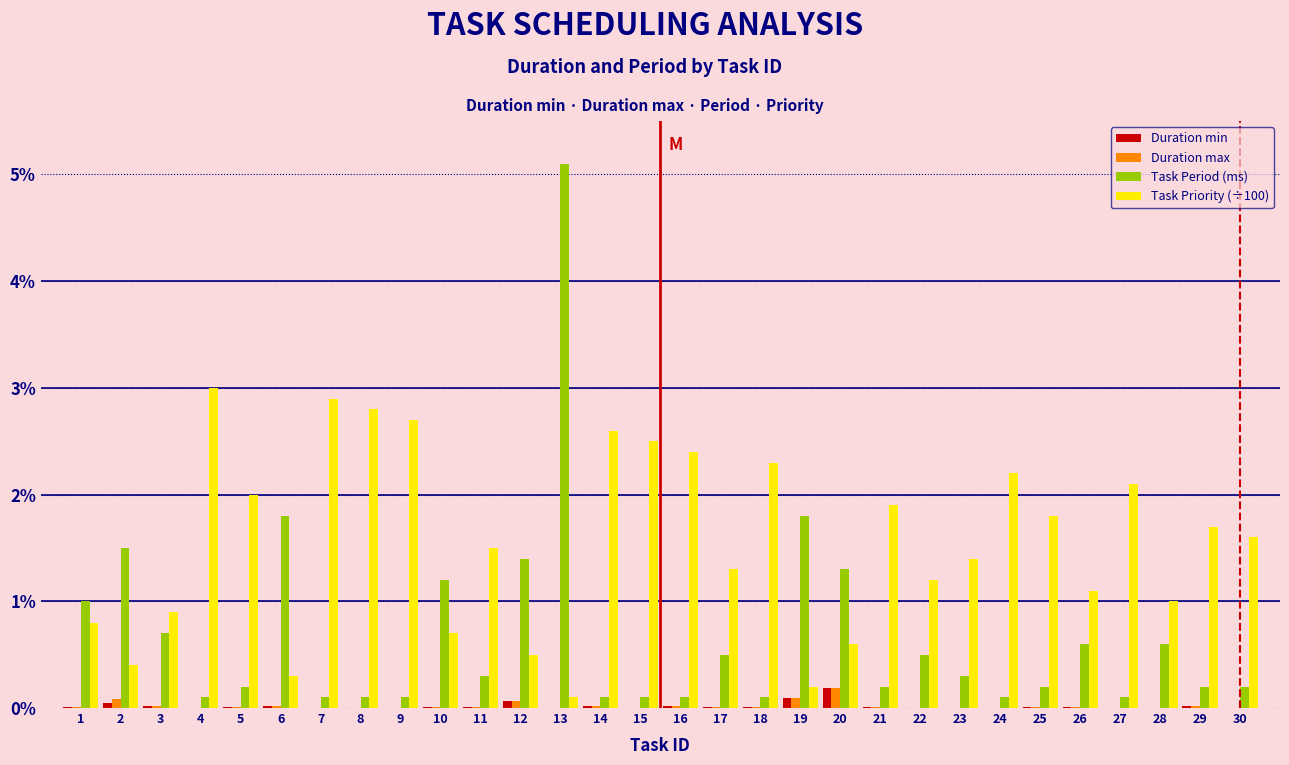

What are all the series names shown in the legend?

Duration min, Duration max, Task Period (ms), Task Priority (÷100)